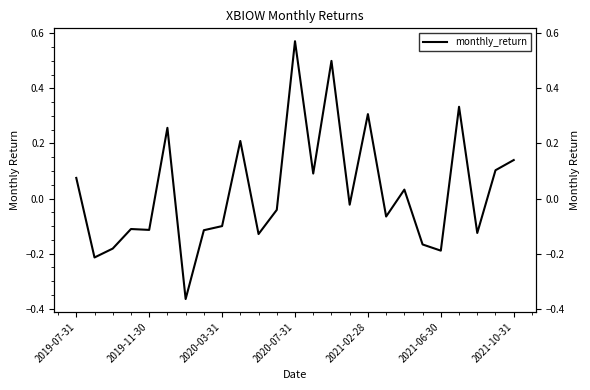

How many lines are shown in the chart?

1